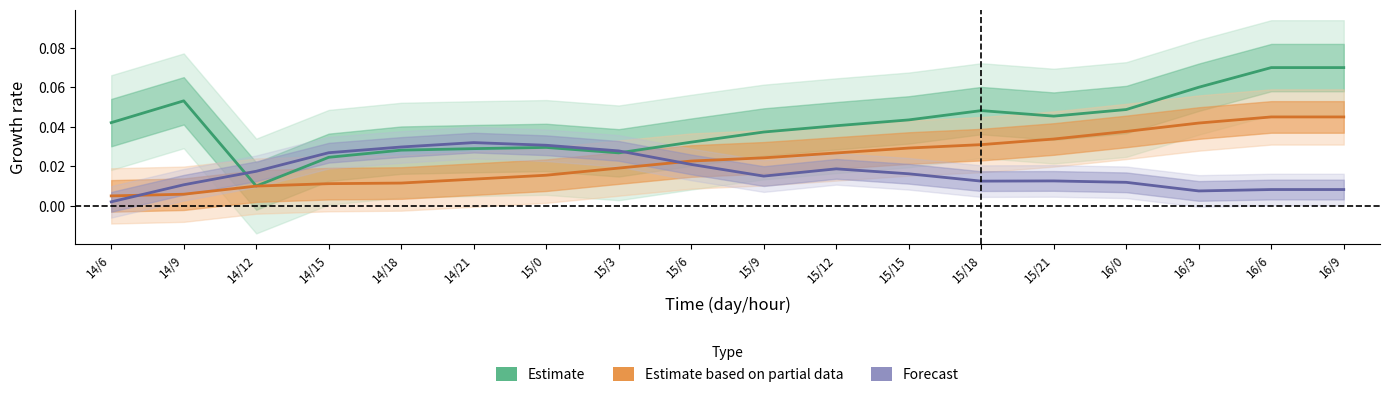

True or false: Forecast has a value of 0.0 at 15/21.

True